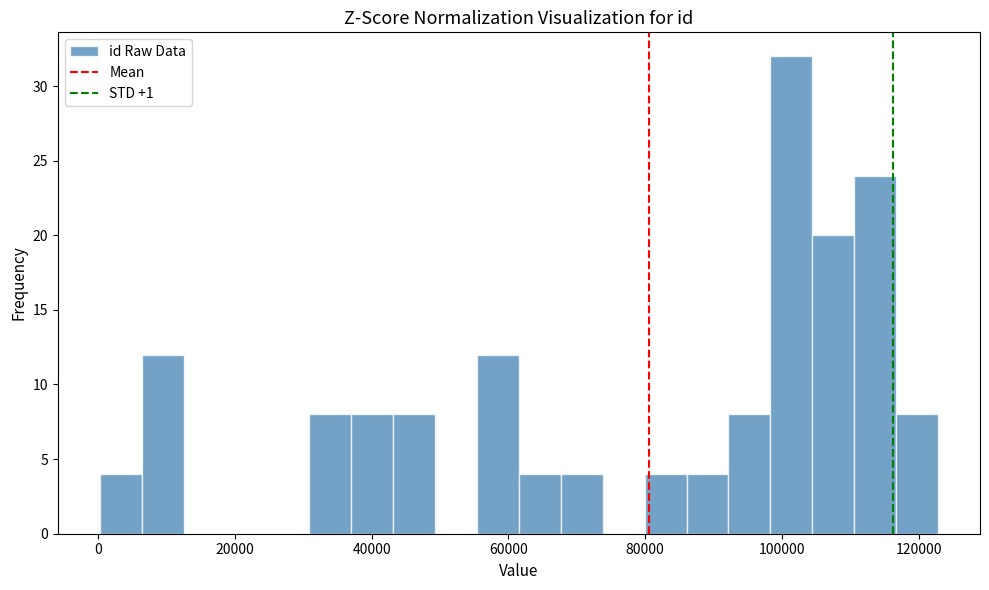

Around what value on the x-axis is the tallest bar? Give the approximate position of its centre, as read against the axis.

102000